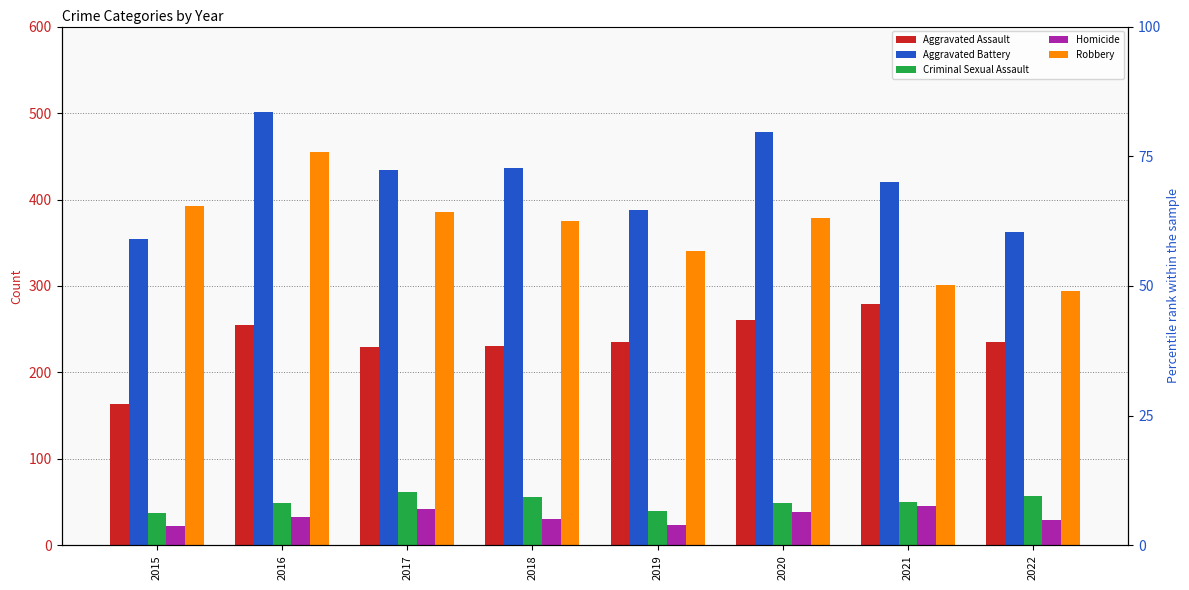

What is the value of the Criminal Sexual Assault bar at the 6th from the left?

49